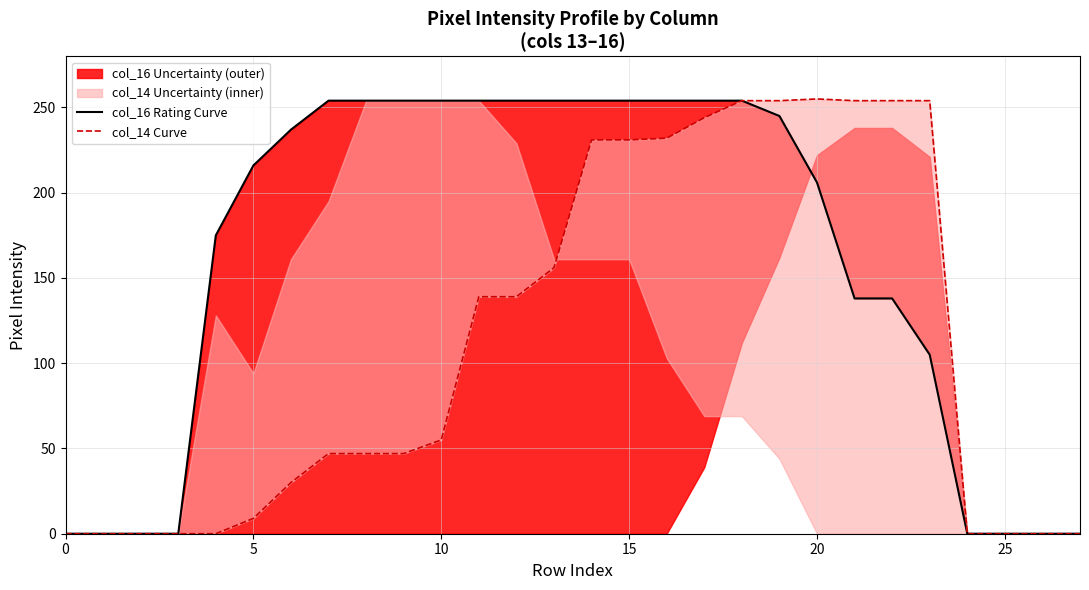

Which series has the widest spread of values?

col_14 Curve